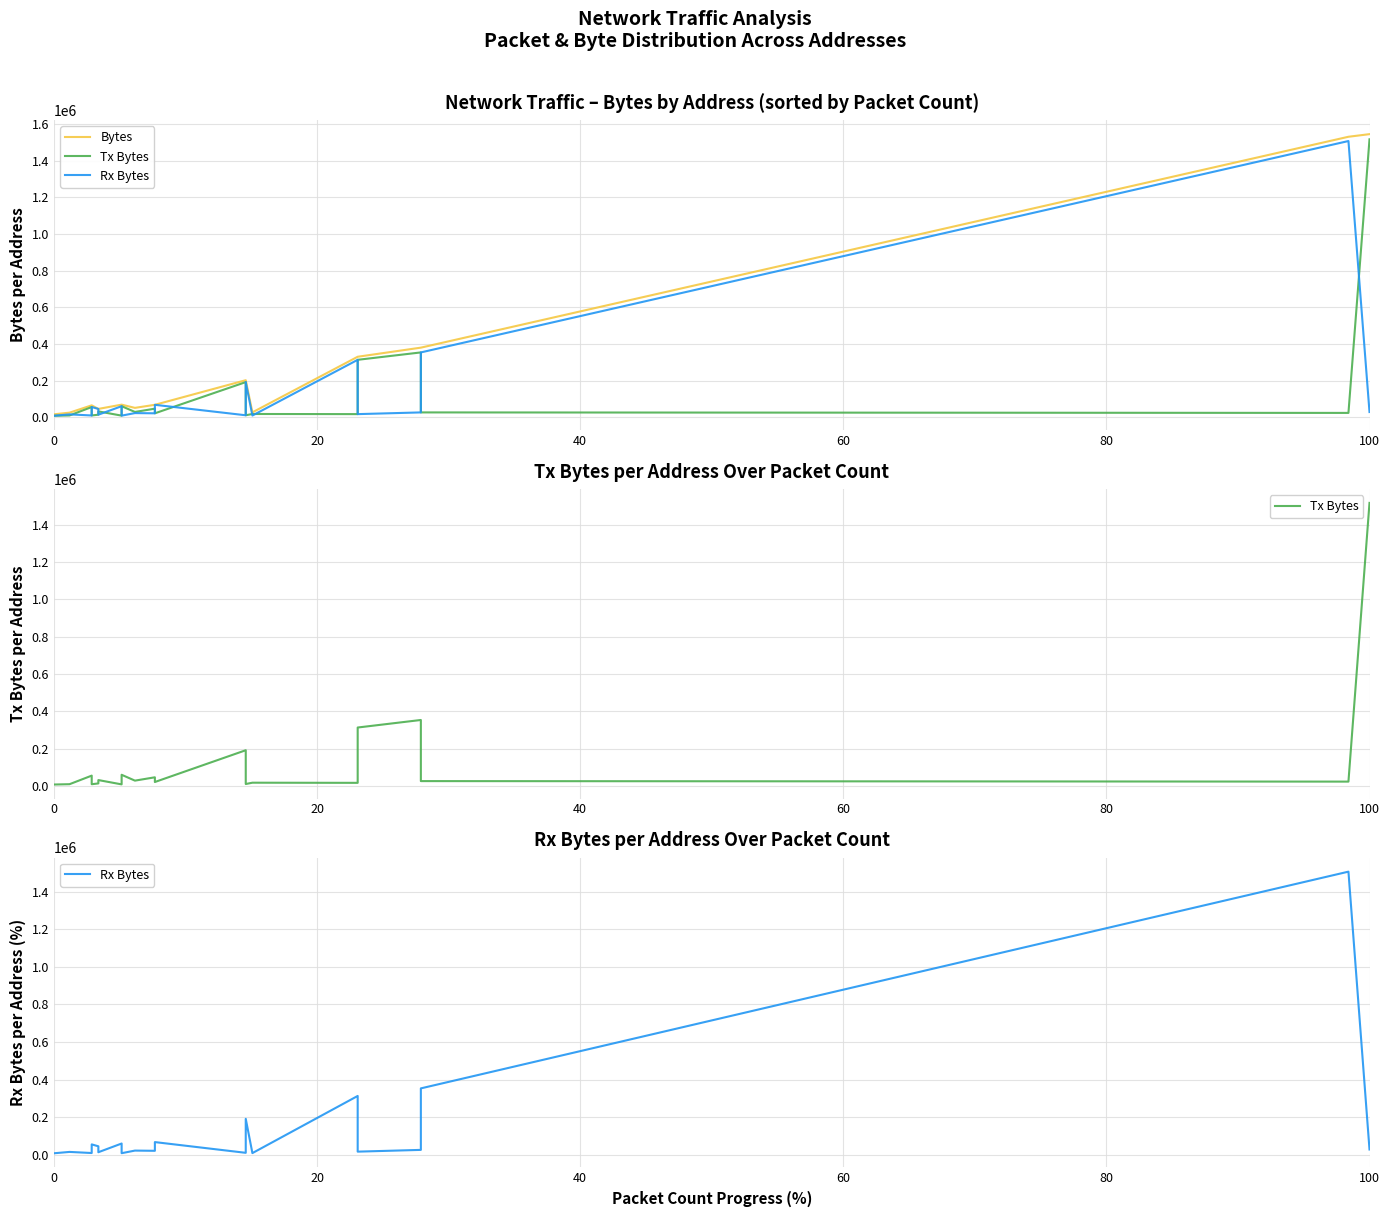

What are all the series names shown in the legend?

Bytes, Tx Bytes, Rx Bytes